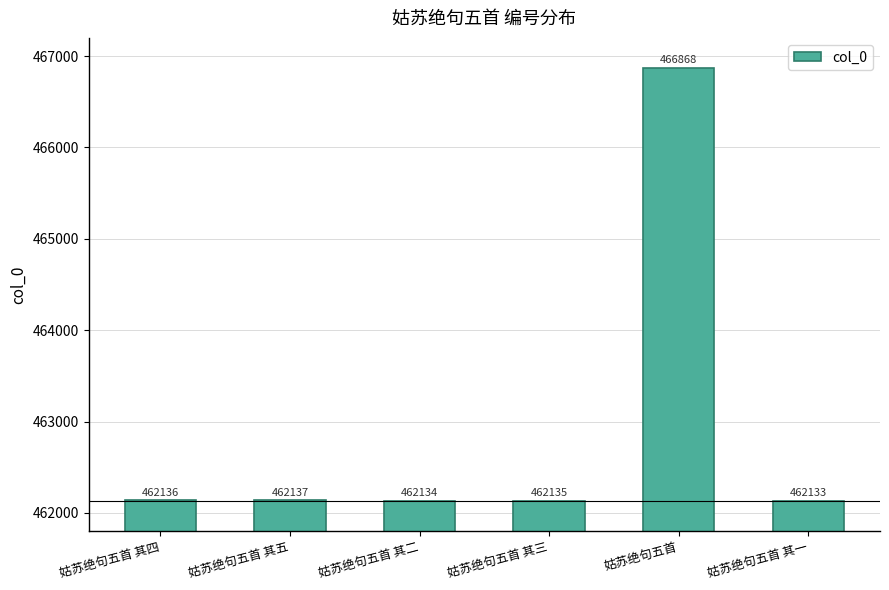

What is the change in value from 姑苏绝句五首 其五 to 姑苏绝句五首?

+4731